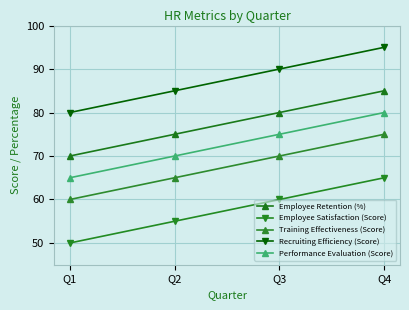

True or false: Employee Satisfaction (Score) and Recruiting Efficiency (Score) intersect in this chart.

False